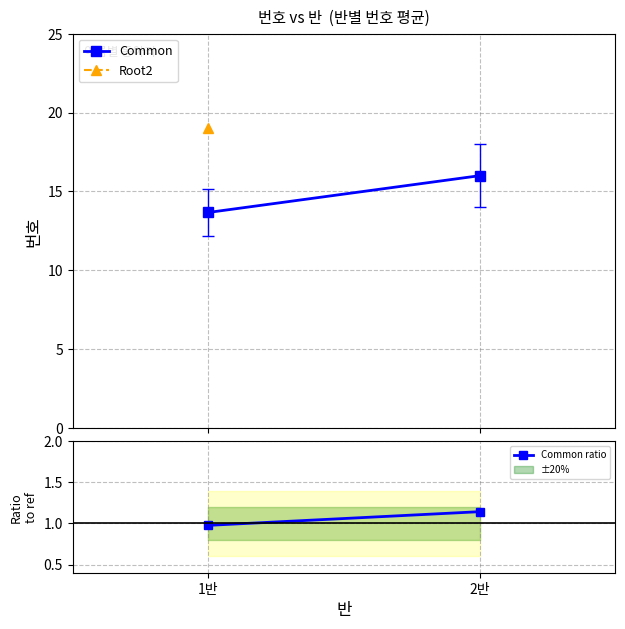

What position from the right is 1반?

2